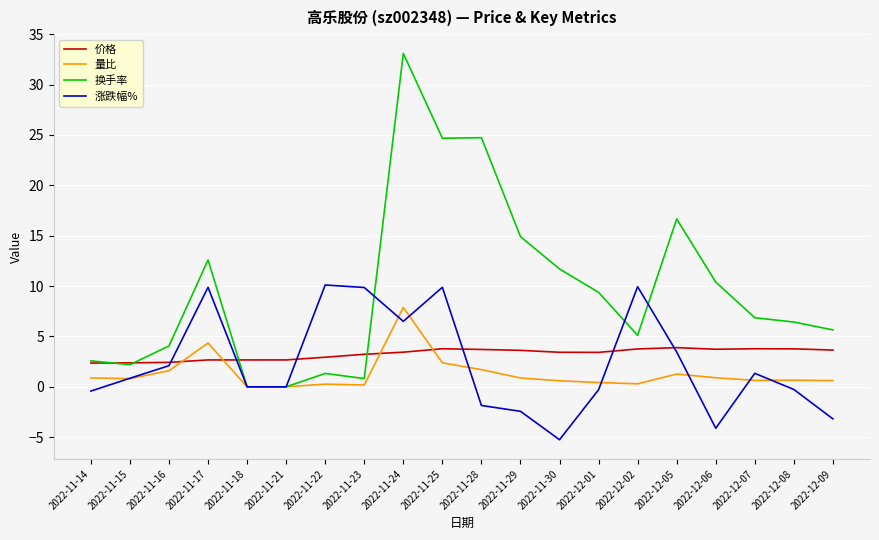

At which category is the sum across all series the highest?

2022-11-24